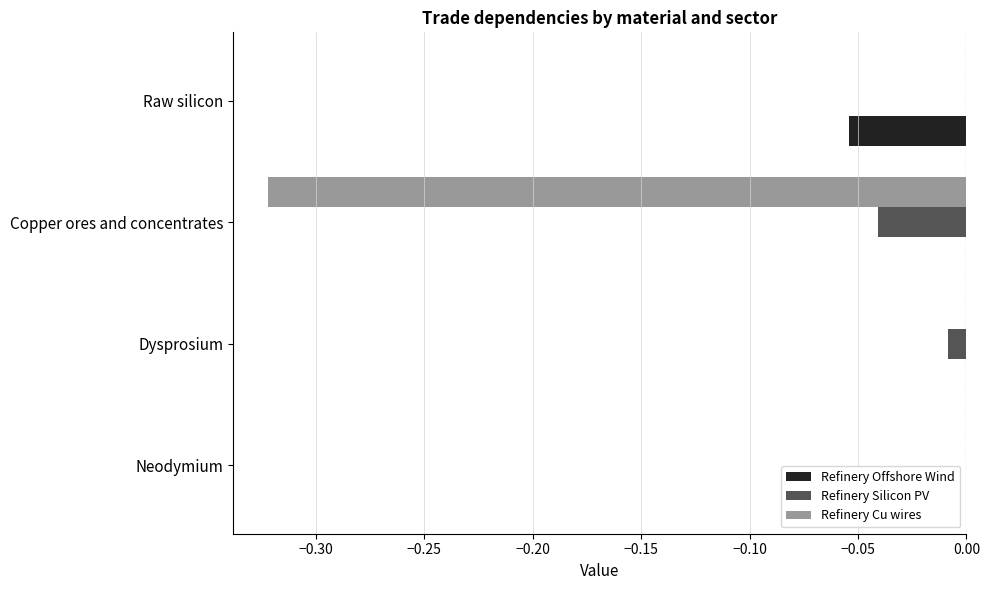

Count the number of categories in the chart.

4